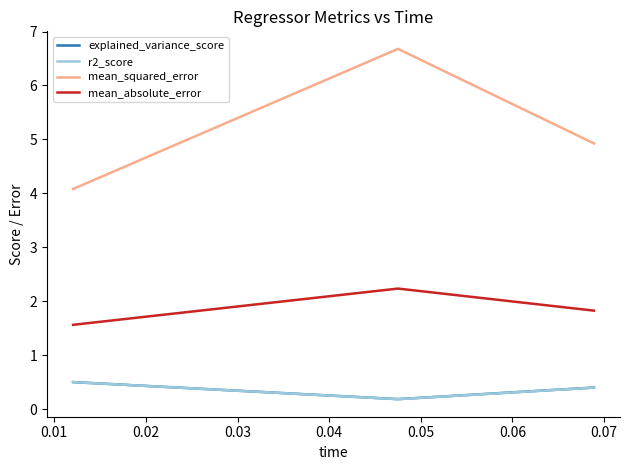

Which series has the largest total across all categories?

mean_squared_error